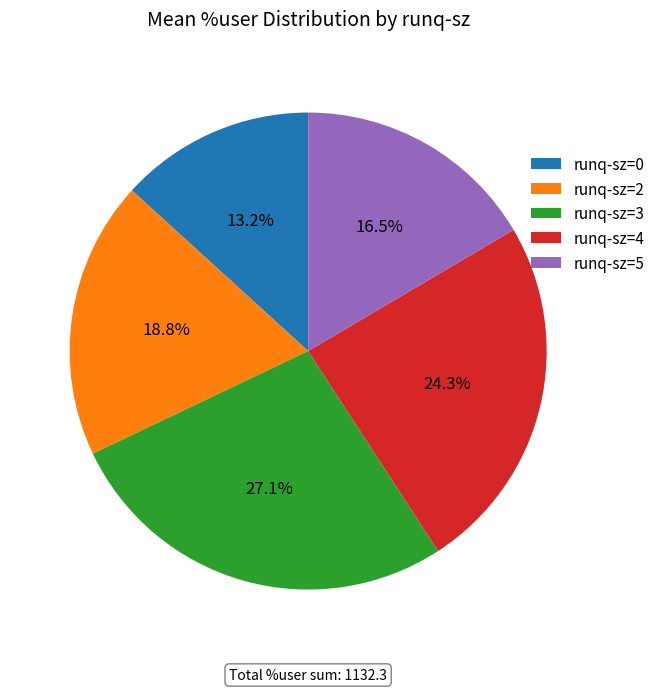

Combined, do runq-sz=3 and runq-sz=2 account for over 50%?

No